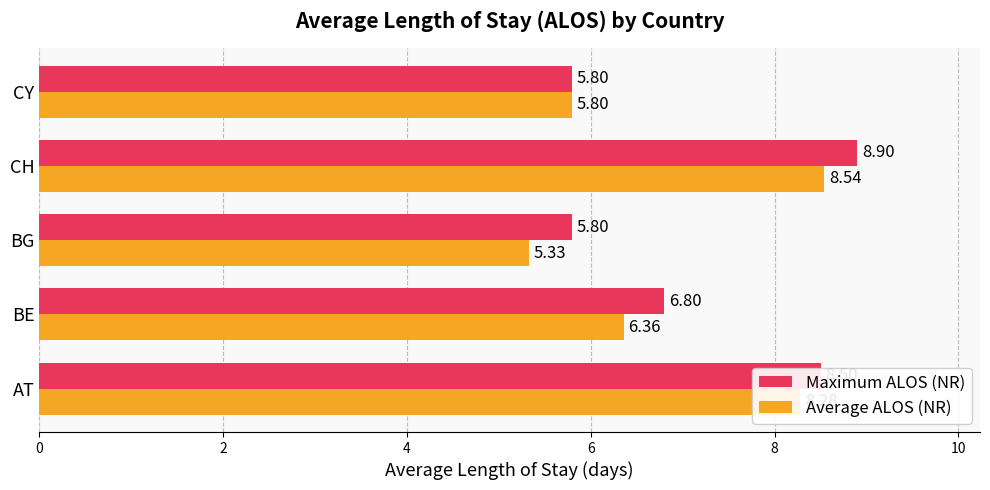

At which category does the chart reach its minimum across all series?

BG